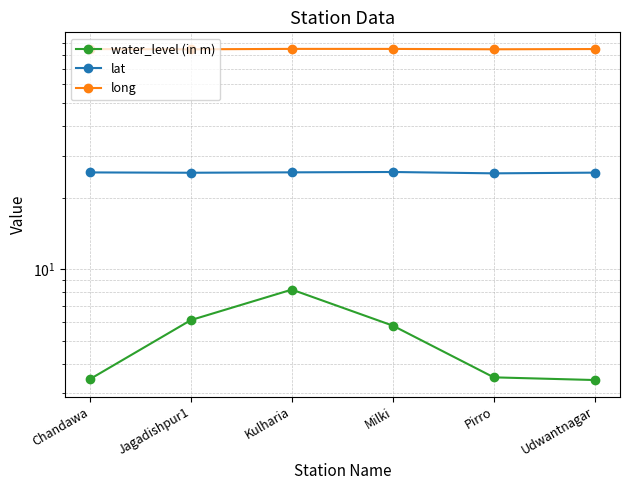

Reading left to right, extract all data points from this chart.

water_level (in m): Chandawa=3.4	Jagadishpur1=6.1	Kulharia=8.2	Milki=5.8	Pirro=3.5	Udwantnagar=3.4
lat: Chandawa=25.6	Jagadishpur1=25.5	Kulharia=25.6	Milki=25.7	Pirro=25.3	Udwantnagar=25.5
long: Chandawa=84.6	Jagadishpur1=84.4	Kulharia=84.8	Milki=84.7	Pirro=84.4	Udwantnagar=84.6